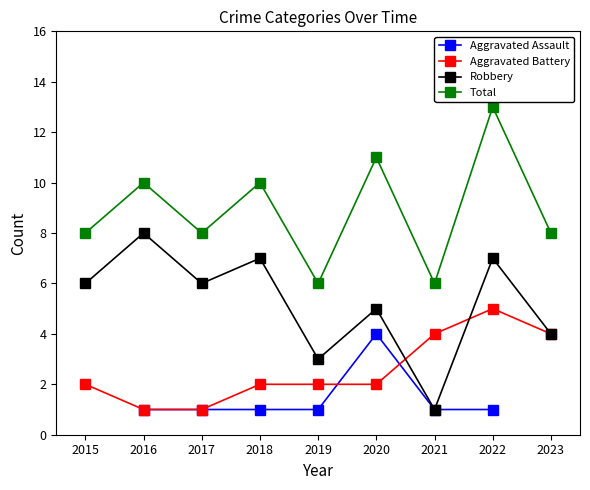

How many values in the Aggravated Battery series exceed 2?

3